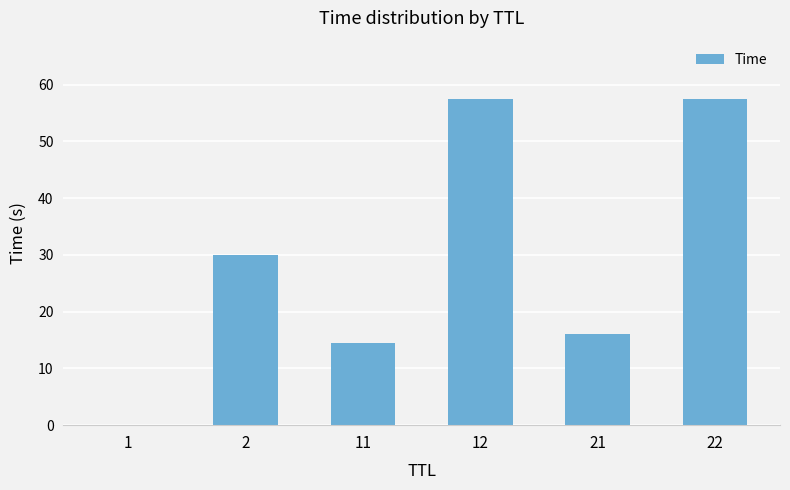

What is the difference between the values at 22 and 21?

41.4